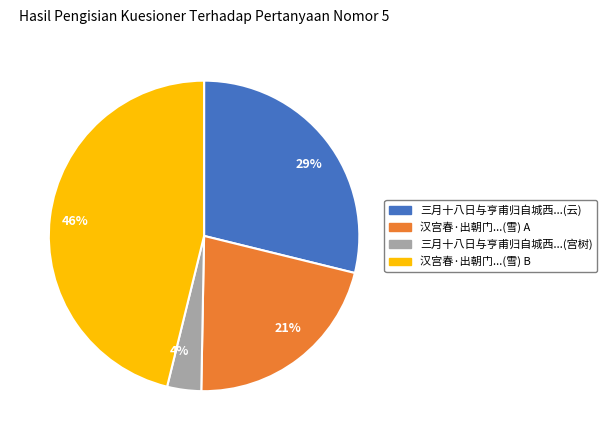

Is there a majority slice in this chart?

No